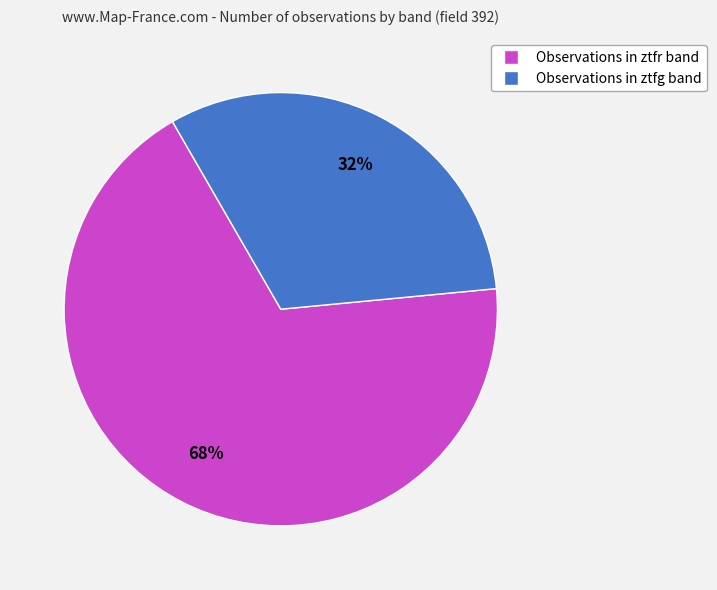

To the nearest percent, what is the average slice percentage?

50%